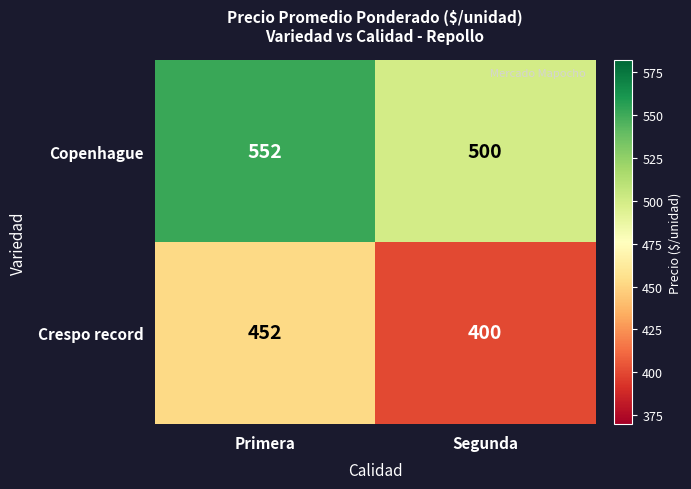

Reading right to left, extract all data points from this chart.

Copenhague: Segunda=500	Primera=552
Crespo record: Segunda=400	Primera=452